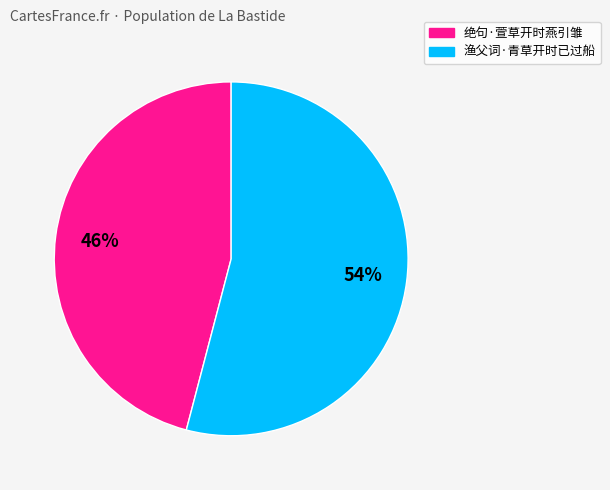

The 渔父词·青草开时已过船 slice represents 67% of the pie. True or false?

False